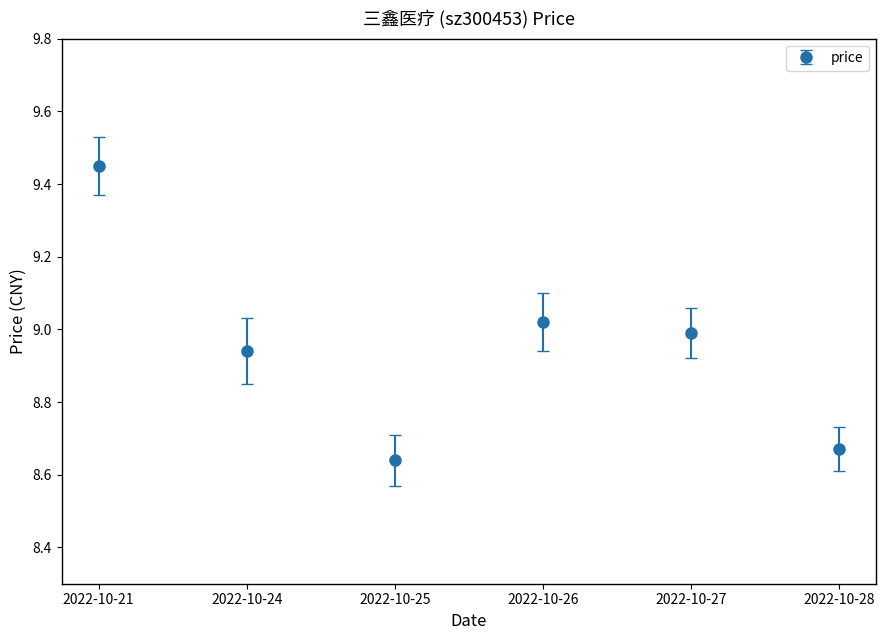

List the labels in order of value, largest first.

2022-10-21, 2022-10-26, 2022-10-27, 2022-10-24, 2022-10-28, 2022-10-25